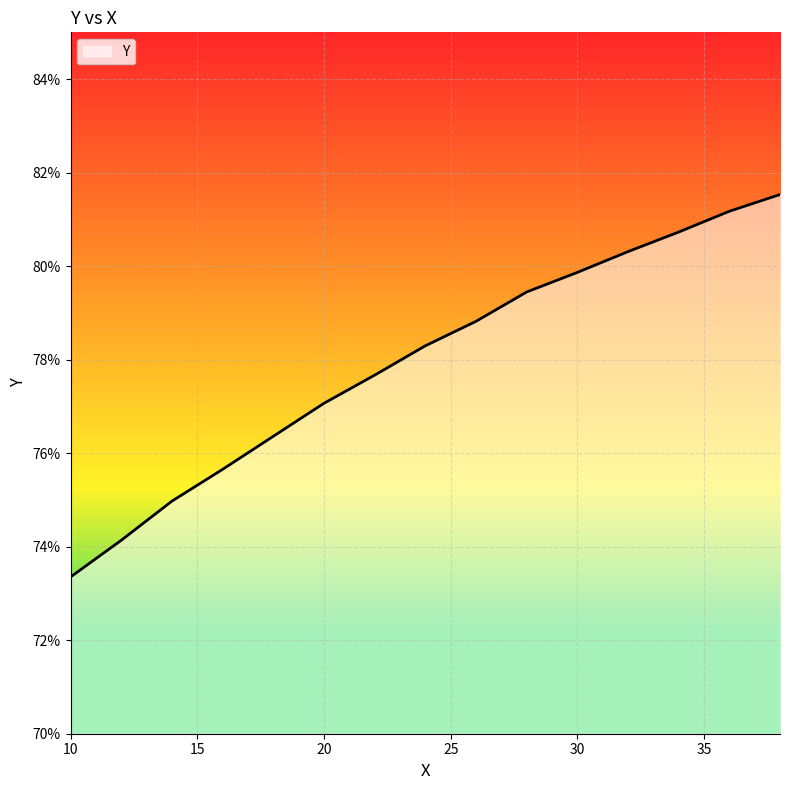

Reading left to right, list all the values displayed in this chart.

0.7	0.7	0.7	0.8	0.8	0.8	0.8	0.8	0.8	0.8	0.8	0.8	0.8	0.8	0.8